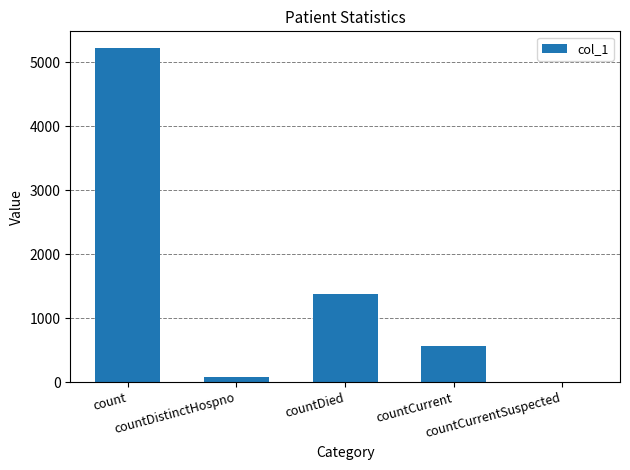

At which label is the value closest to 2610?

countDied